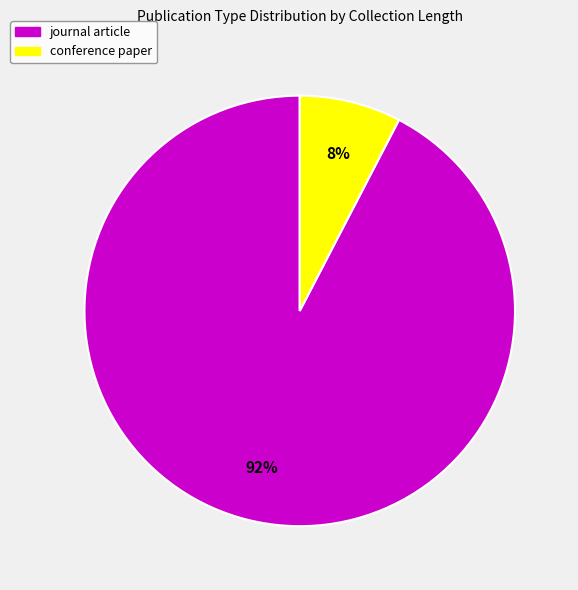

To the nearest percent, what is the average slice percentage?

50%